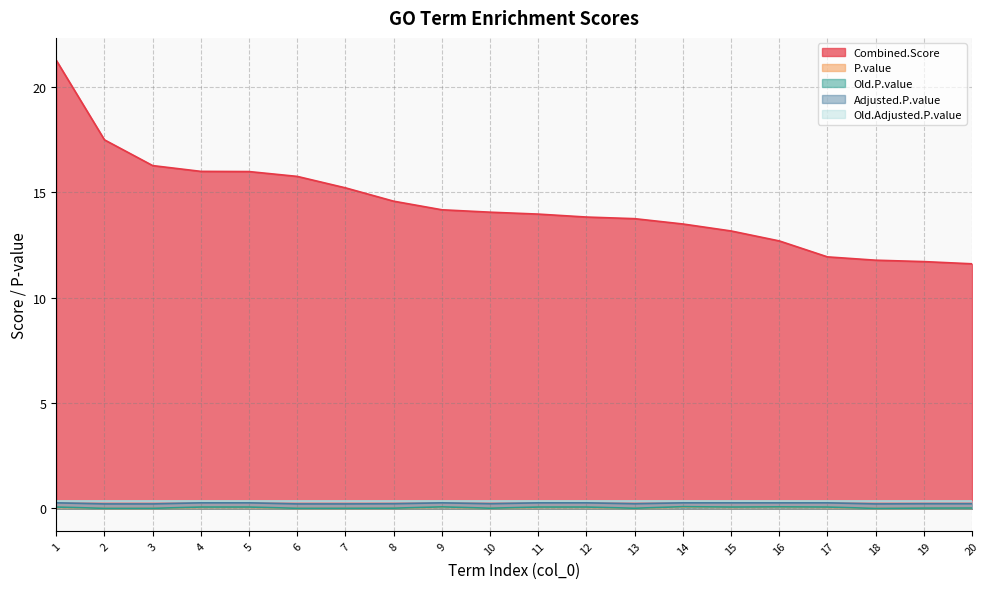

Between 4 and 20, which series saw the biggest shift?

Combined.Score